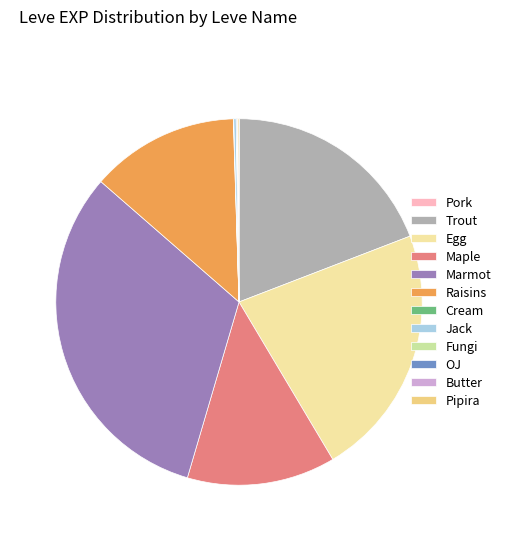

Which has a higher value, Maple or Marmot?

Marmot